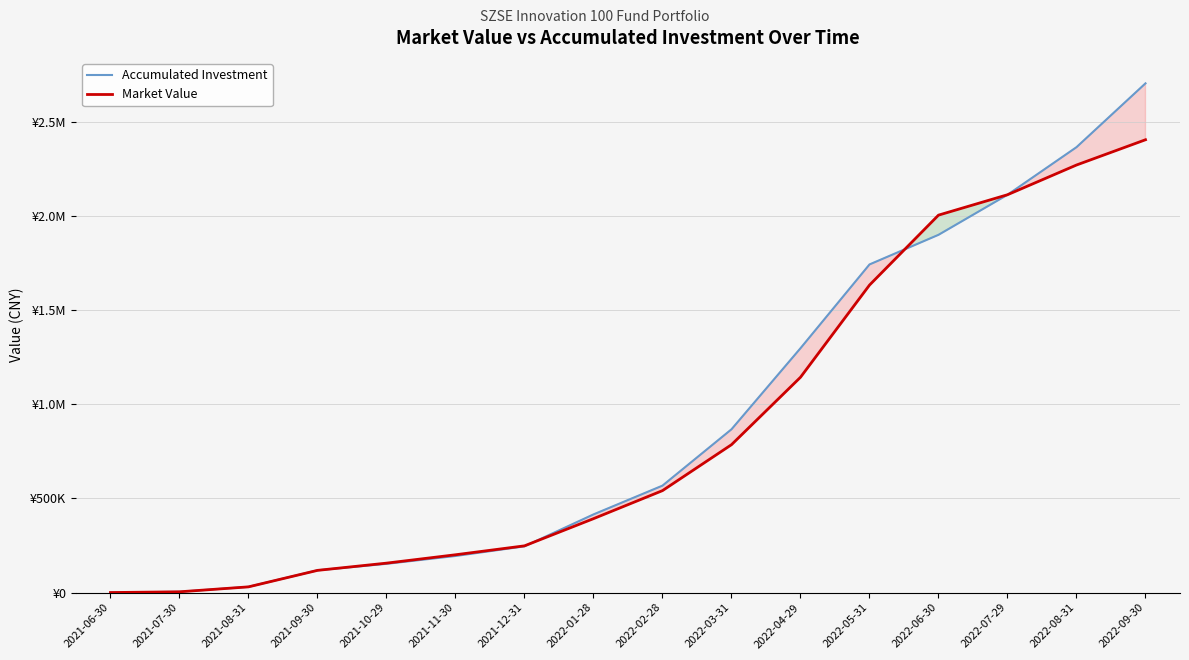

What is the approximate value of Market Value at 2021-12-31?

247884.1